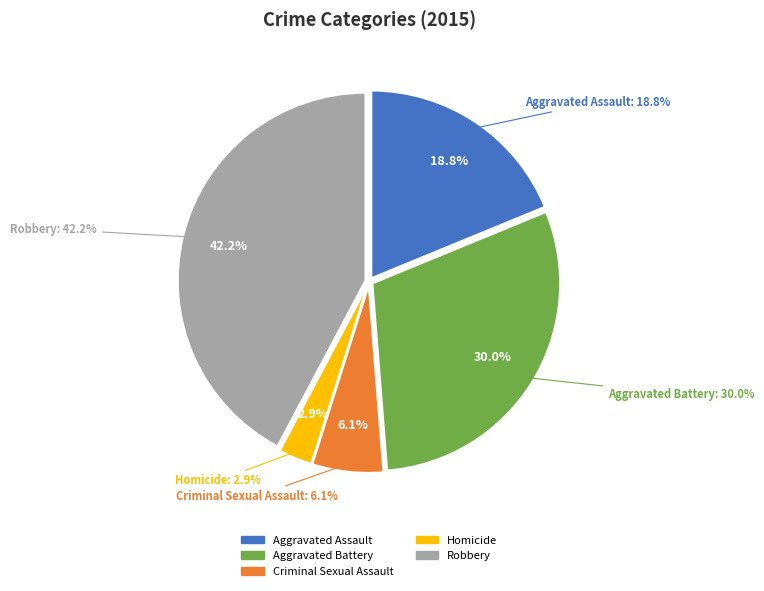

To the nearest percent, what is the difference between the Homicide and Criminal Sexual Assault slice percentages?

3%